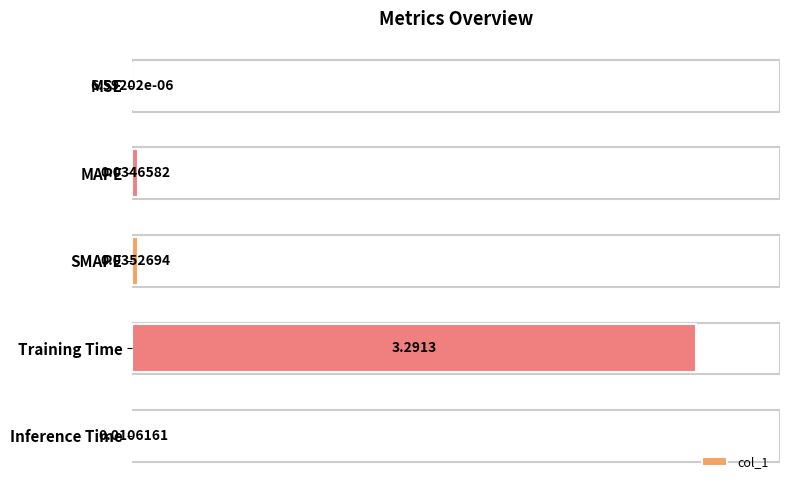

Which label corresponds to the largest value in the chart?

Training Time